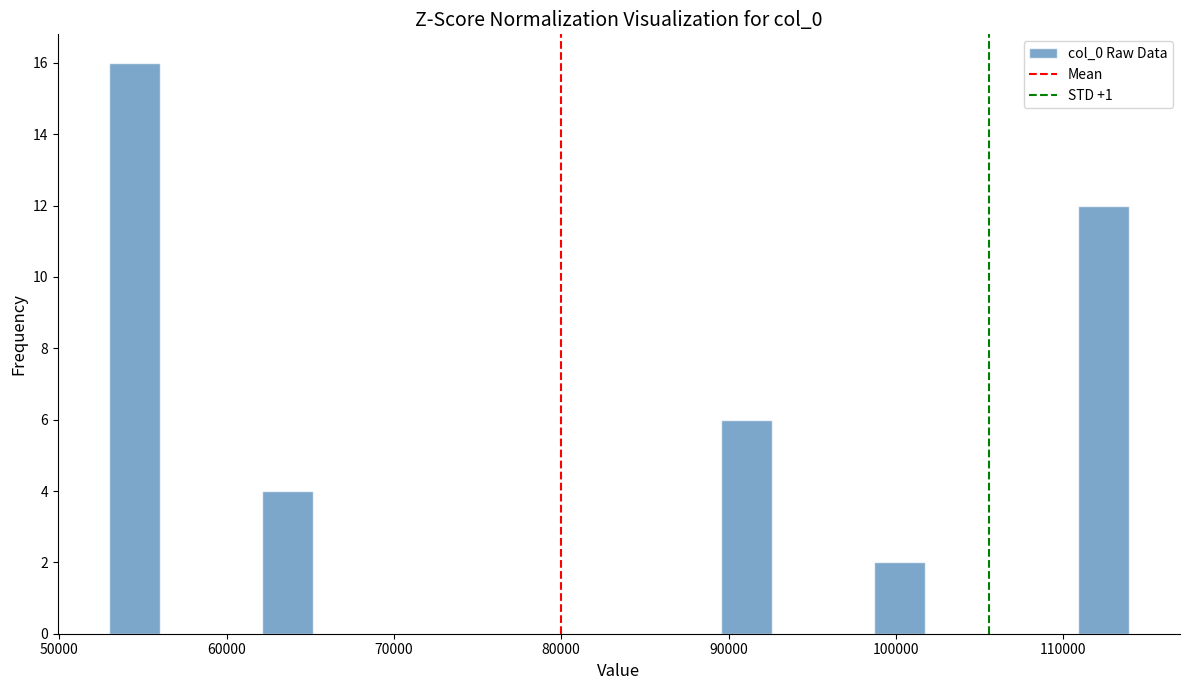

Read against the x-axis, roughly where is the centre of the tallest bar?

54000